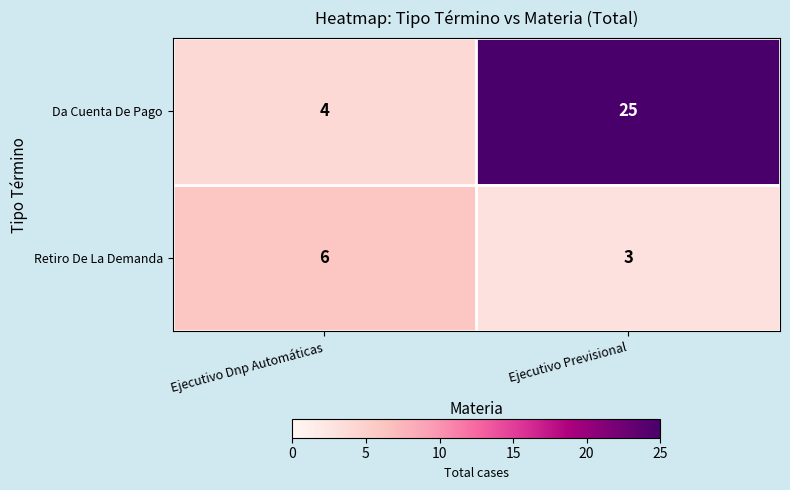

Which series has the largest total across all categories?

Da Cuenta De Pago